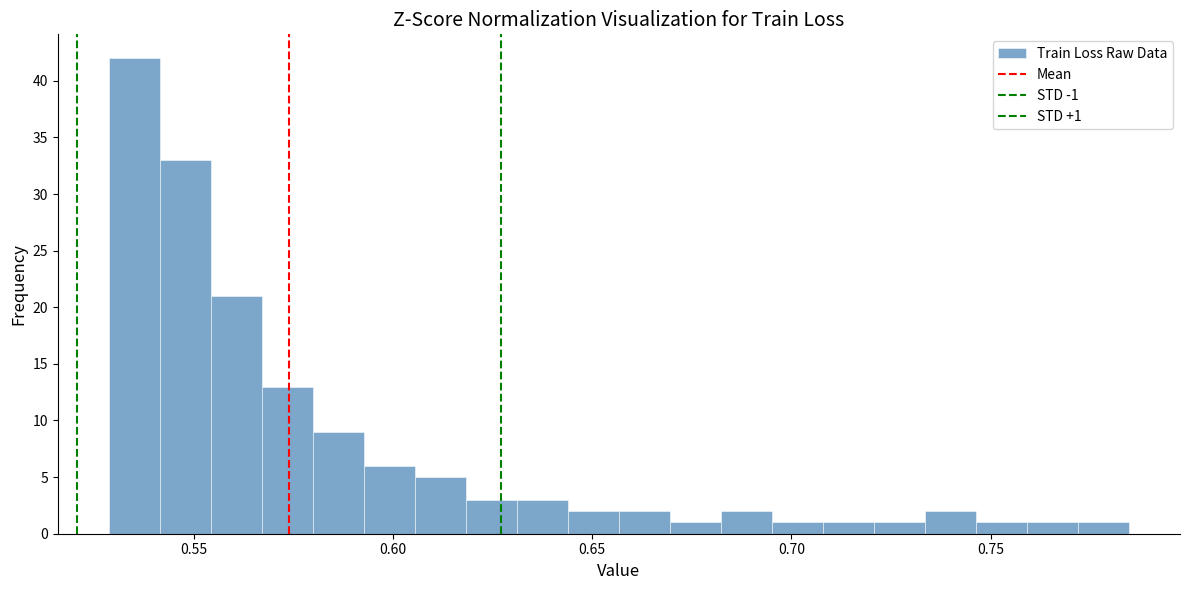

Read against the x-axis, roughly where is the centre of the tallest bar?

0.535